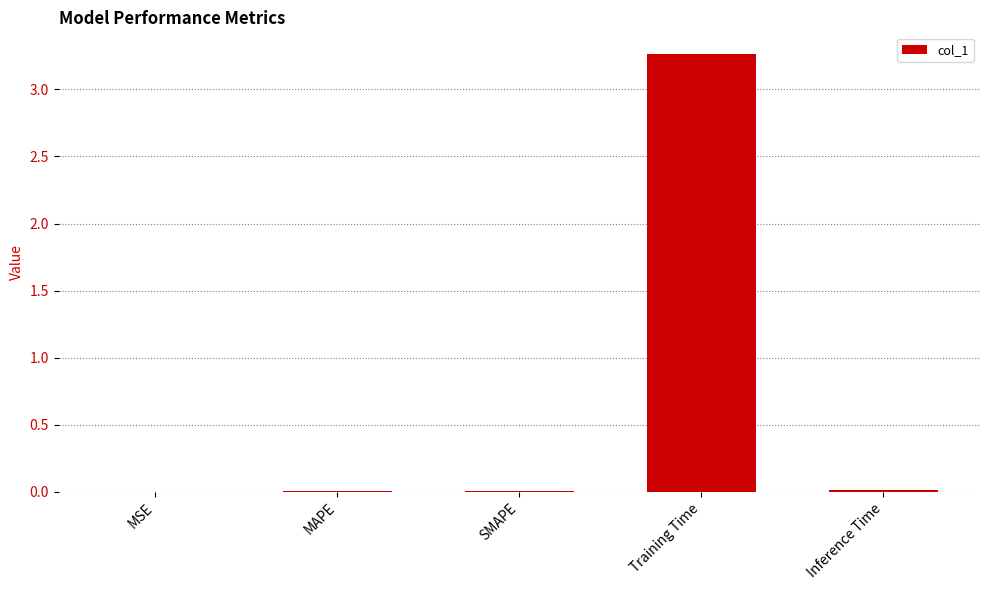

True or false: the data shows 0.0 at MAPE.

True